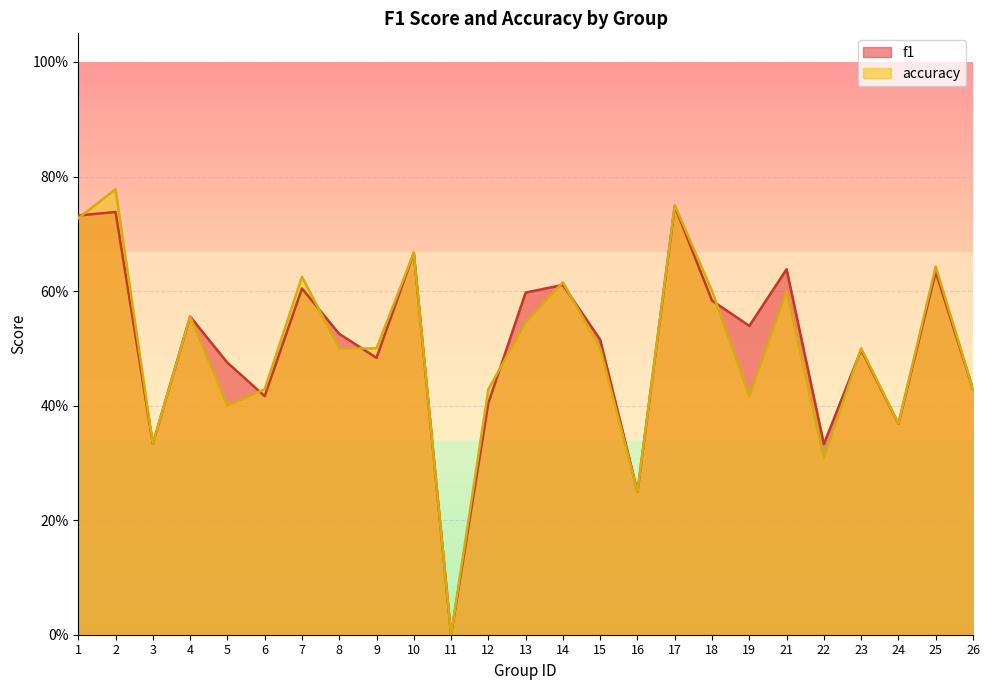

How many times do accuracy and f1 cross each other?

9